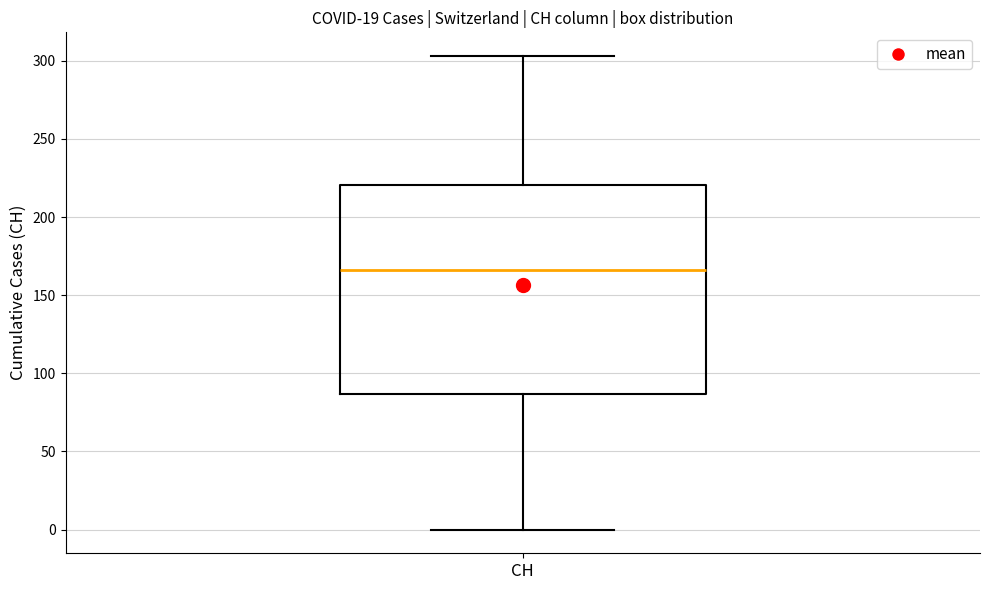

Read this box plot against the y-axis: the position of the median line, the range covered by the box, and the ends of both whiskers. The values are not printed on the chart, so give them approximately, as read against the axis.

median 165, box 85 to 220, whiskers 0 to 305